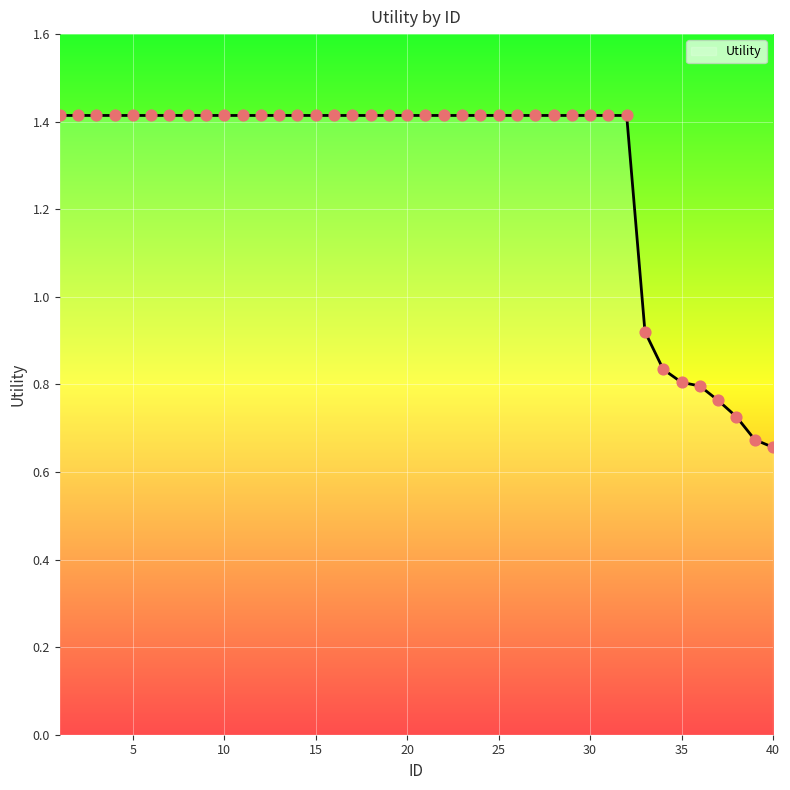

What is the greatest value displayed?

1.4